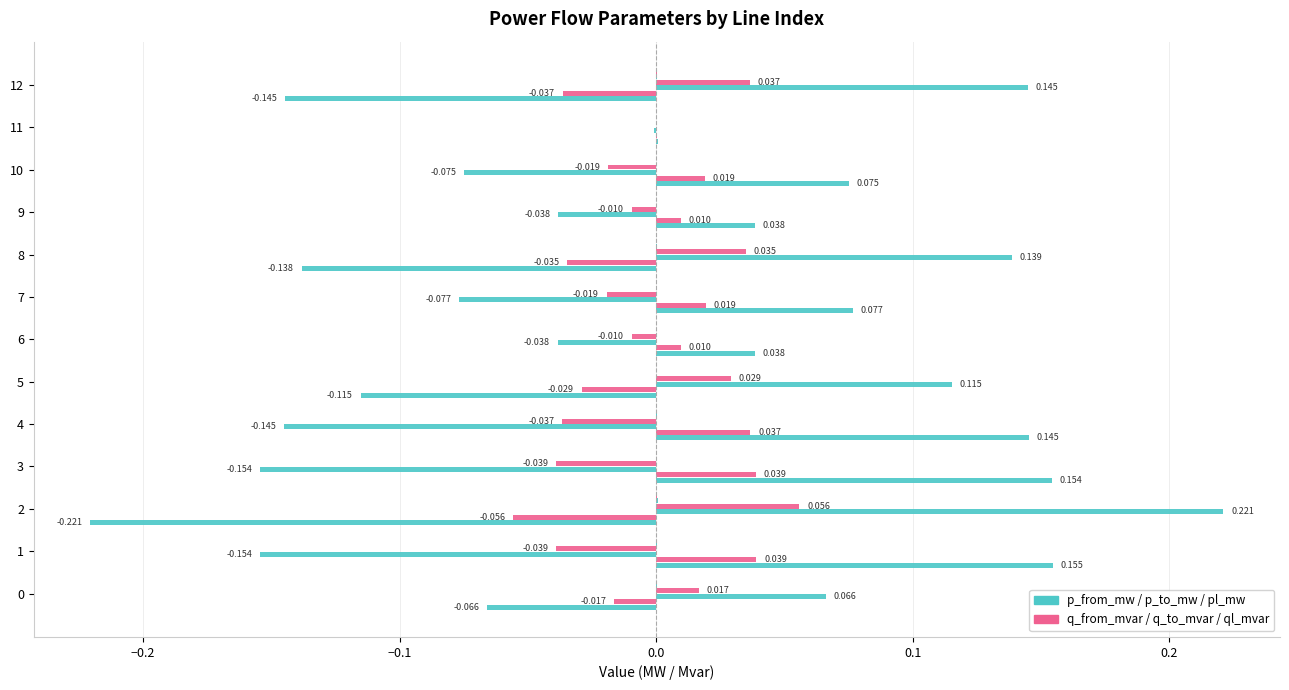

What position from the right is 0.0?

10